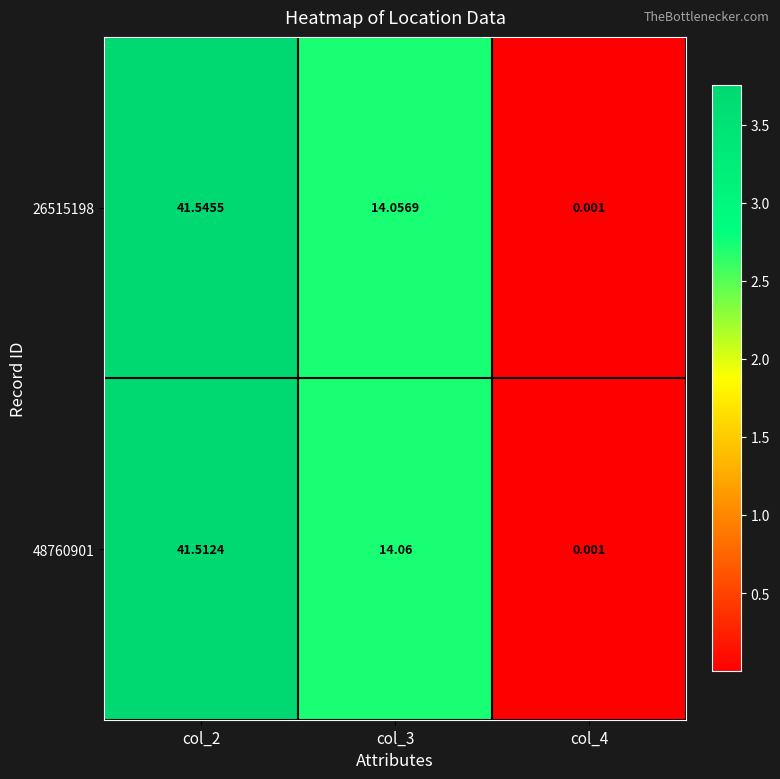

Rank the series at col_4 from highest to lowest value.

26515198, 48760901